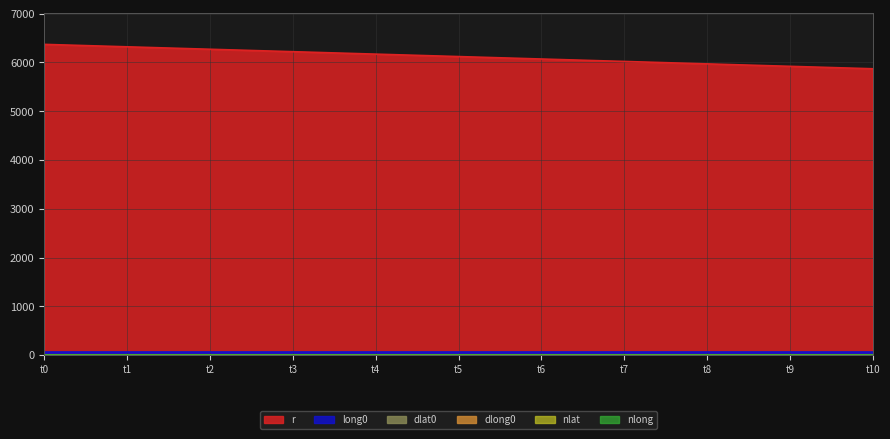

What are all the series names shown in the legend?

r, long0, dlat0, dlong0, nlat, nlong